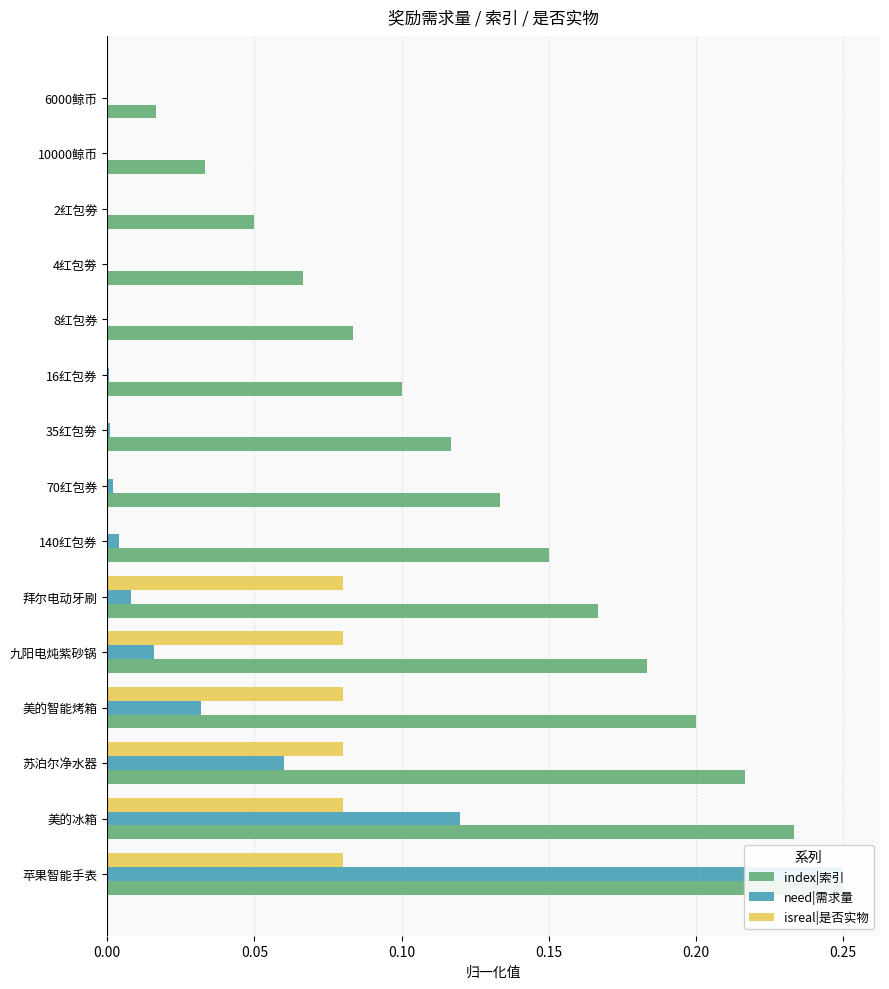

Is the value of need|需求量 at 美的冰箱 greater than the value of index|索引 at 4红包劵?

Yes